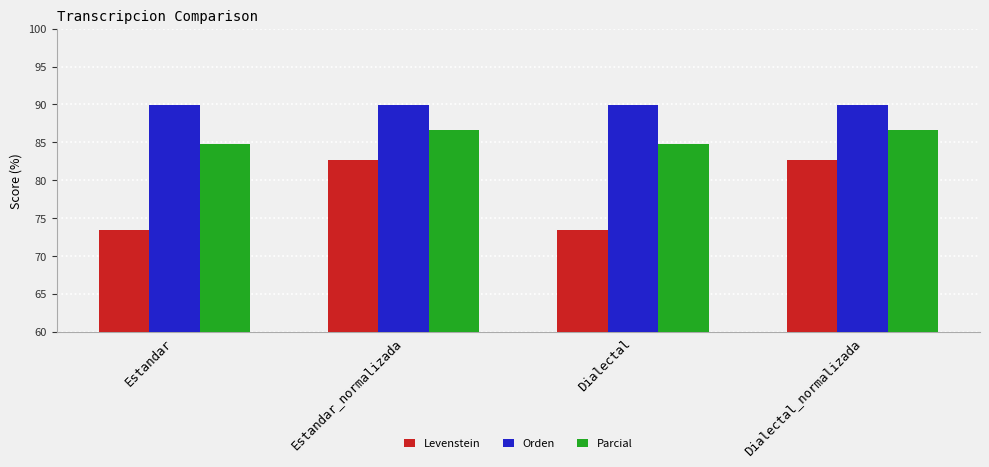

Reading left to right, transcribe all the data shown in this chart.

Levenstein: Estandar=73.5	Estandar_normalizada=82.6	Dialectal=73.5	Dialectal_normalizada=82.6
Orden: Estandar=89.9	Estandar_normalizada=89.9	Dialectal=89.9	Dialectal_normalizada=89.9
Parcial: Estandar=84.8	Estandar_normalizada=86.7	Dialectal=84.8	Dialectal_normalizada=86.7